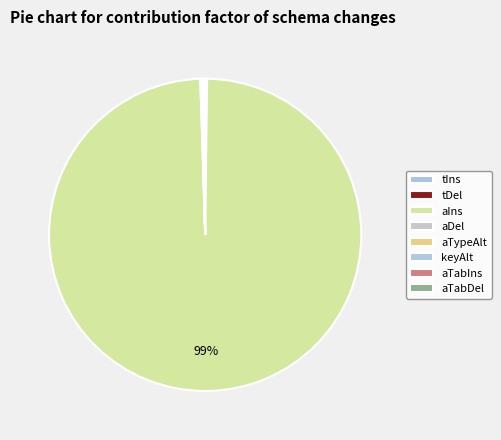

How many segments does this pie chart have?

8